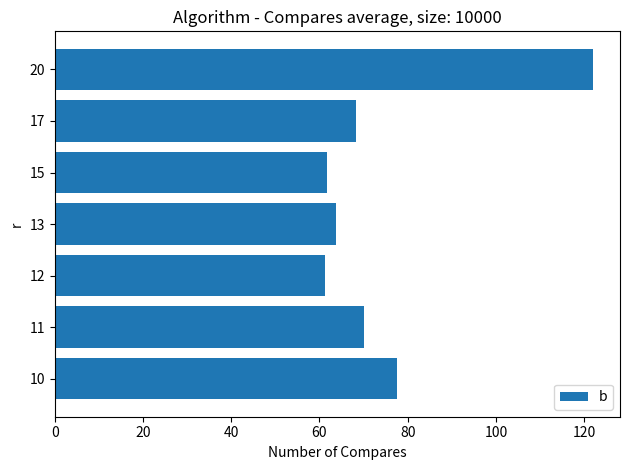

How many series are shown in this chart?

1